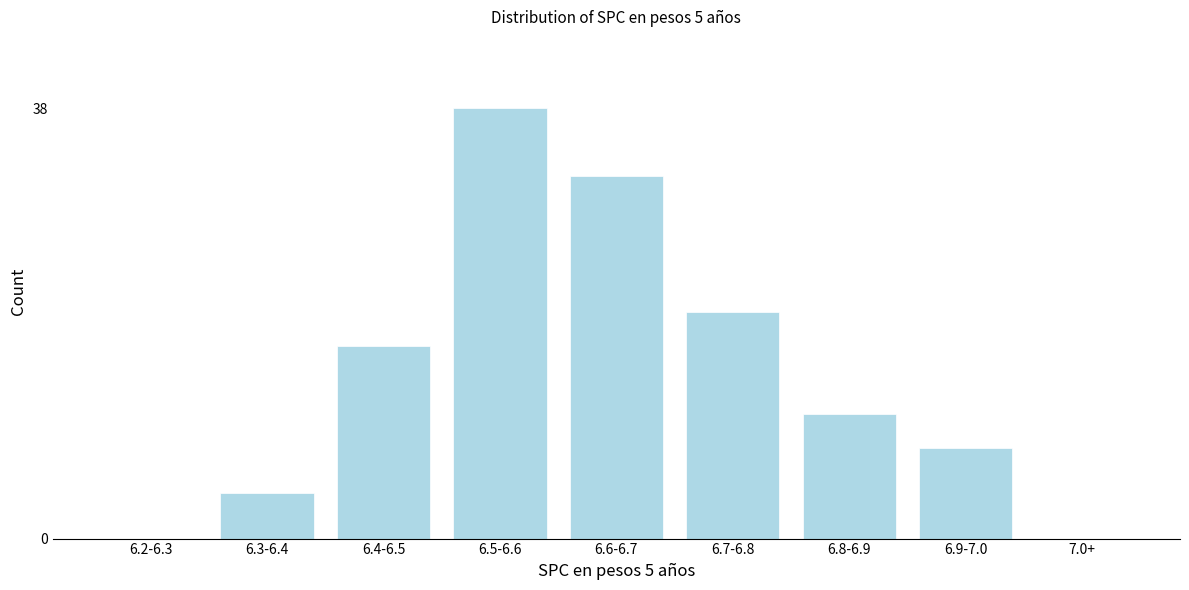

Reading left to right, transcribe all the data shown in this chart.

6.2-6.3=0	6.3-6.4=4	6.4-6.5=17	6.5-6.6=38	6.6-6.7=32	6.7-6.8=20	6.8-6.9=11	6.9-7.0=8	7.0+=0